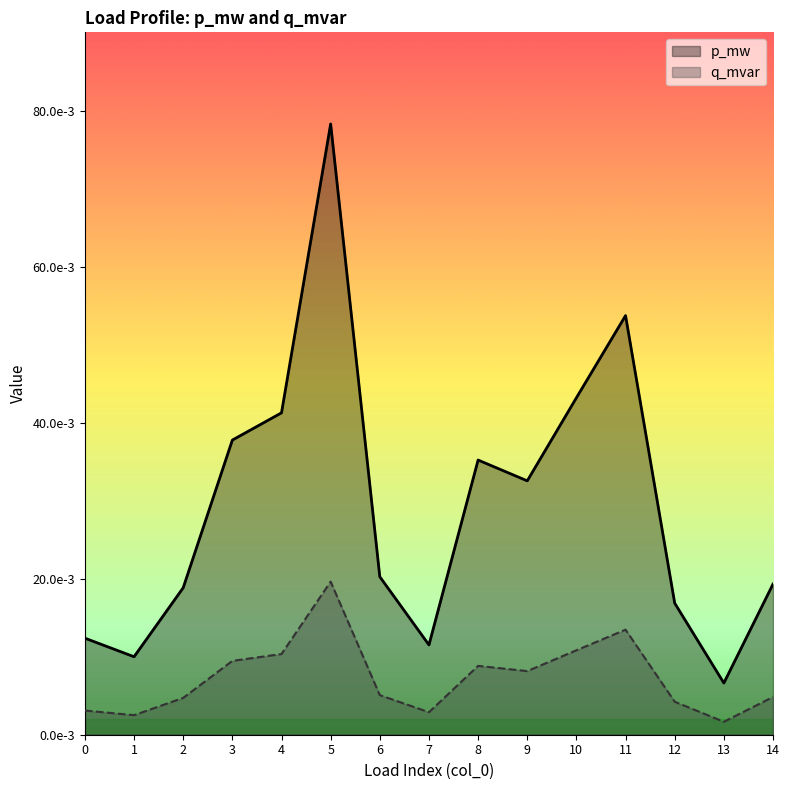

Between 0 and 3, which is larger?

3